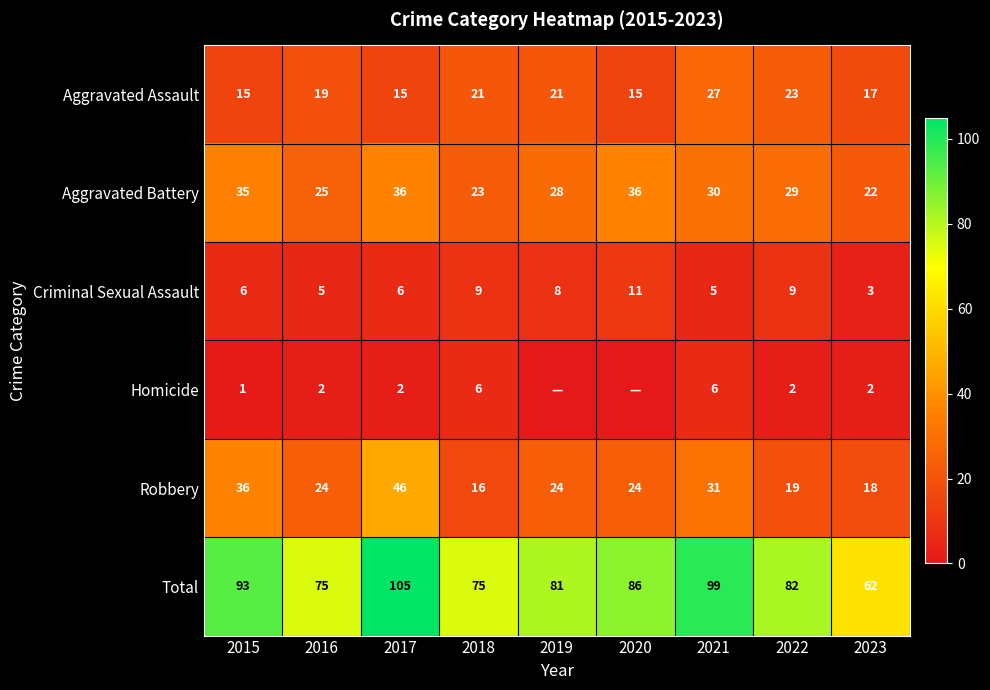

Which label corresponds to the smallest value in the chart?

2019